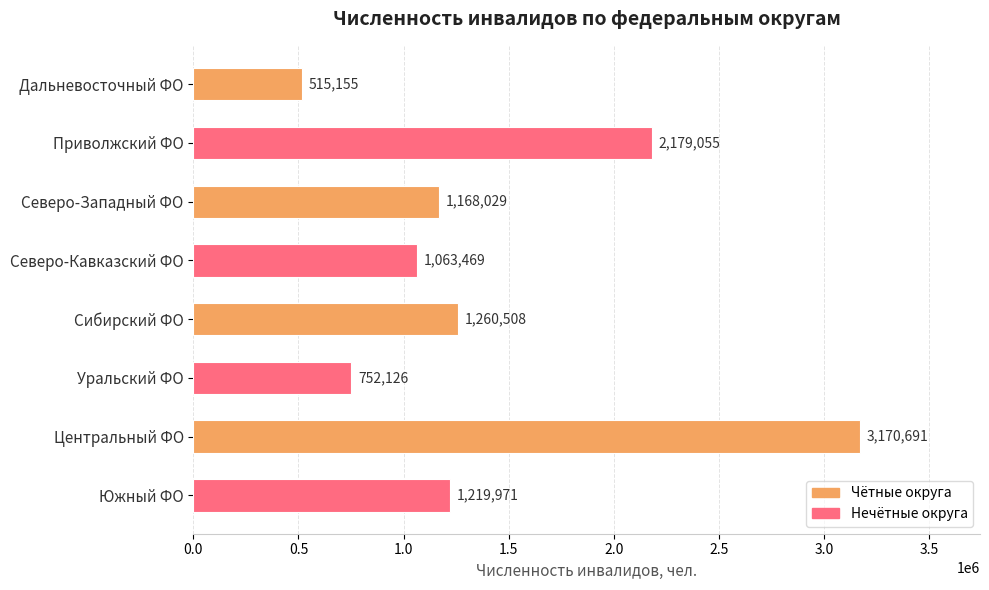

List the labels in order of value, largest first.

Центральный ФО, Приволжский ФО, Сибирский ФО, Южный ФО, Северо-Западный ФО, Северо-Кавказский ФО, Уральский ФО, Дальневосточный ФО